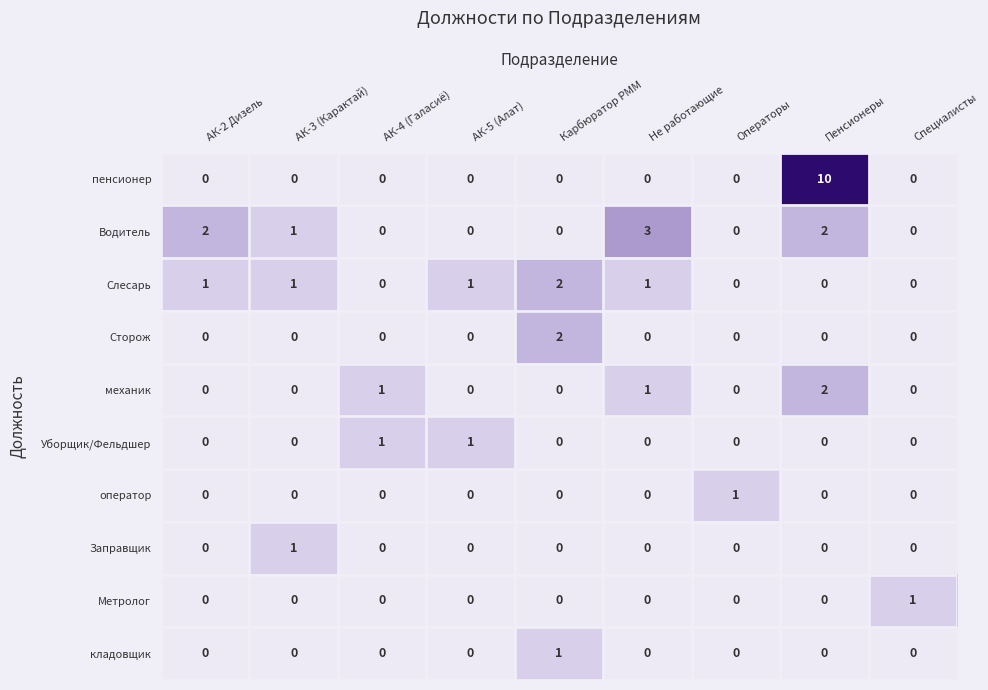

At which category does the chart reach its peak across all series?

Пенсионеры